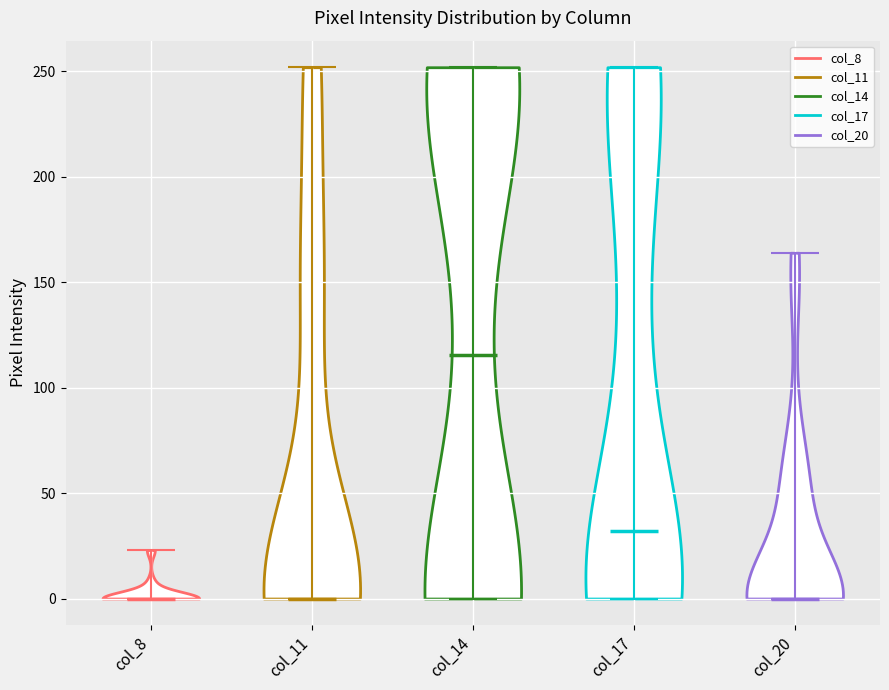

Reading left to right, read every violin against the y-axis: where its median line is, and the lowest and highest points it reaches. The values are not printed on the chart, so give them approximately, as read against the axis.

col_8: median line 0, lowest point 0, highest point 25
col_11: median line 0, lowest point 0, highest point 250
col_14: median line 115, lowest point 0, highest point 250
col_17: median line 30, lowest point 0, highest point 250
col_20: median line 0, lowest point 0, highest point 165